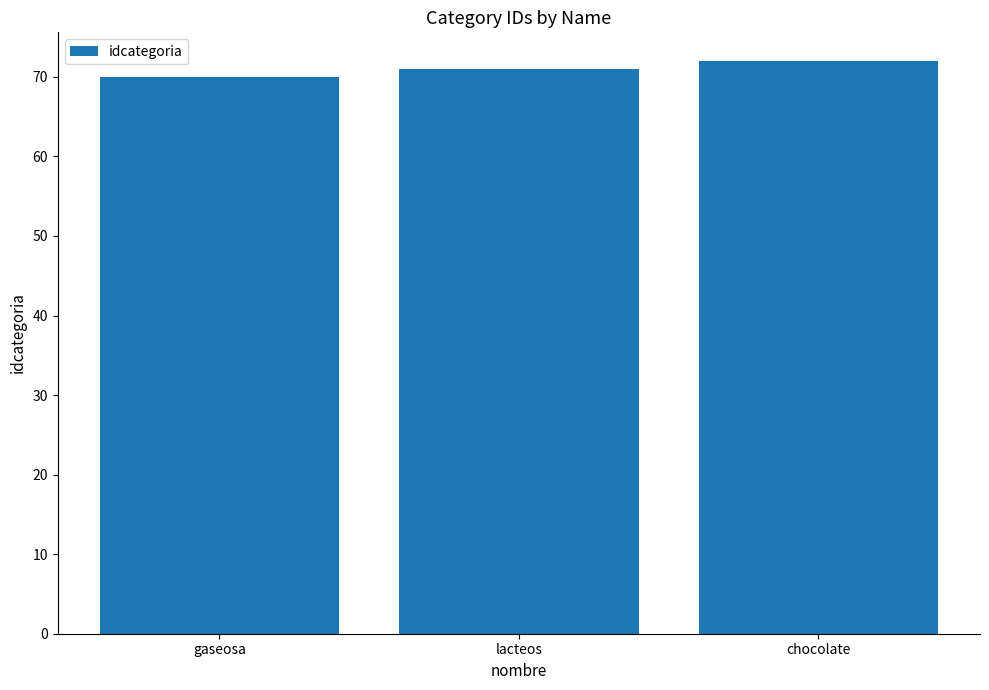

What value does the data have at lacteos?

71